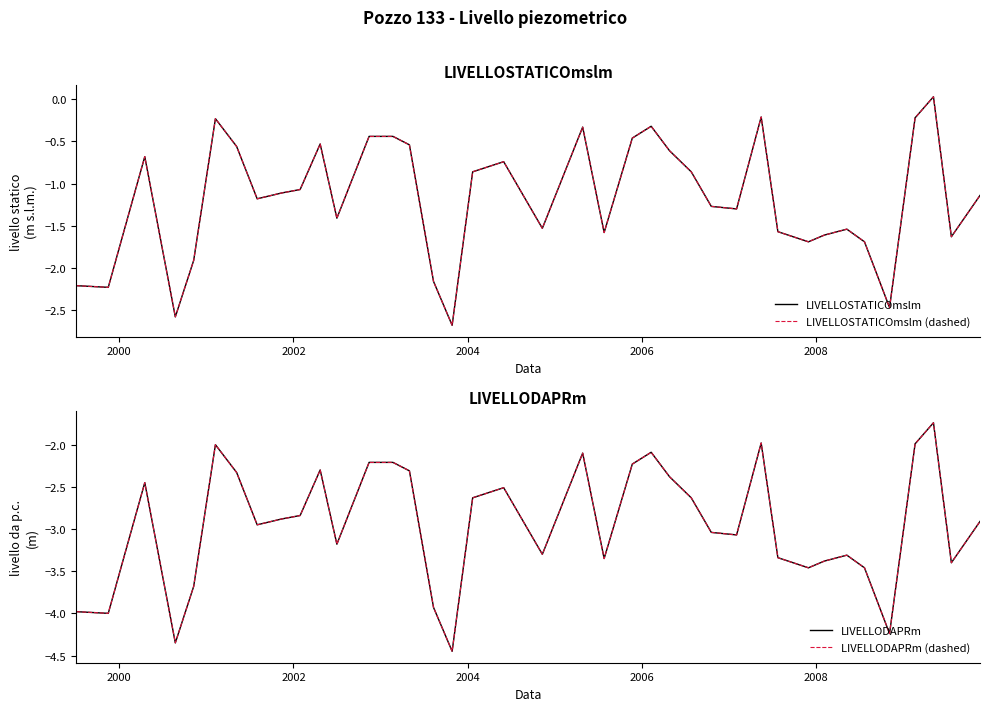

How many values in the LIVELLODAPRm (dashed) series exceed -2?

3